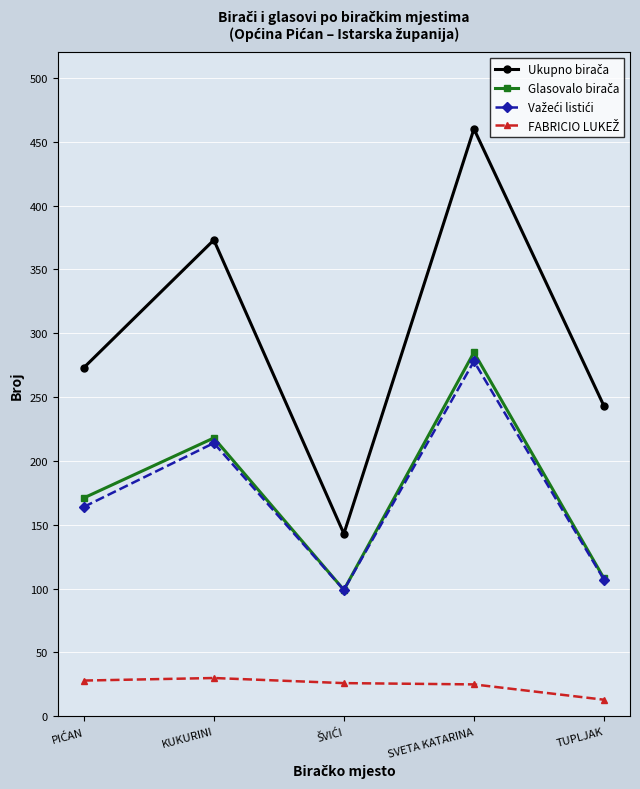

Which label corresponds to the largest value in the chart?

SVETA KATARINA